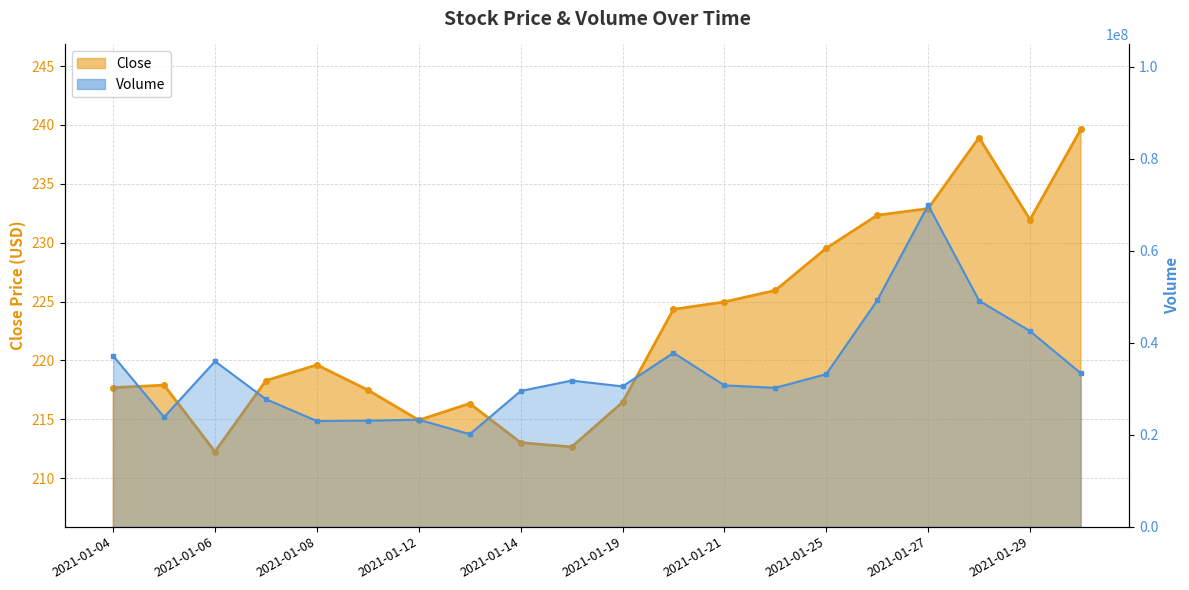

At which label is Close closest to 225?

2021-01-21